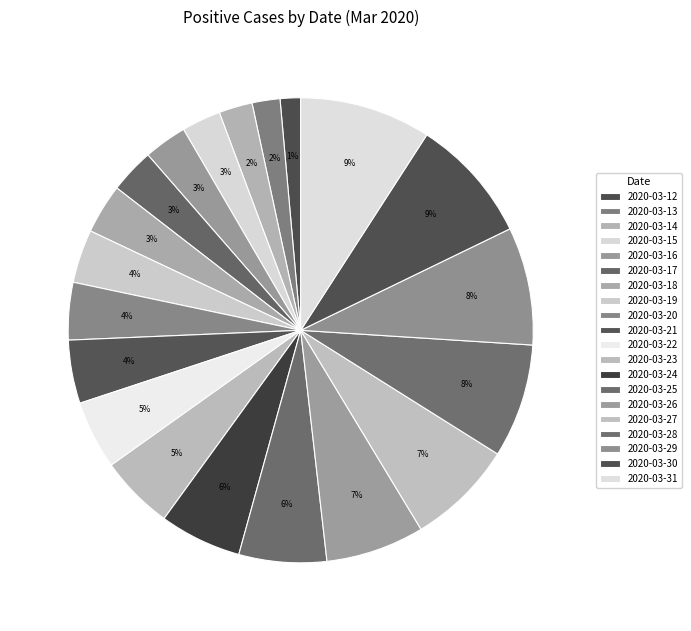

What is the change in value from 2020-03-28 to 2020-03-29?

+26